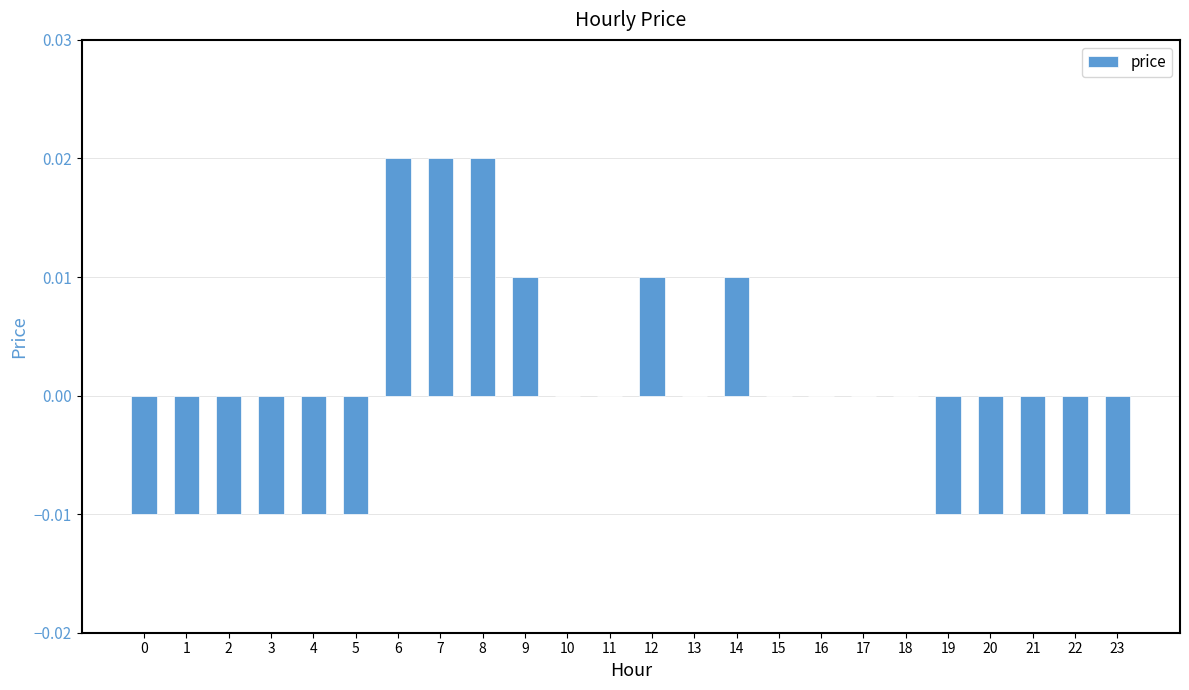

How many categories are shown in the chart?

24